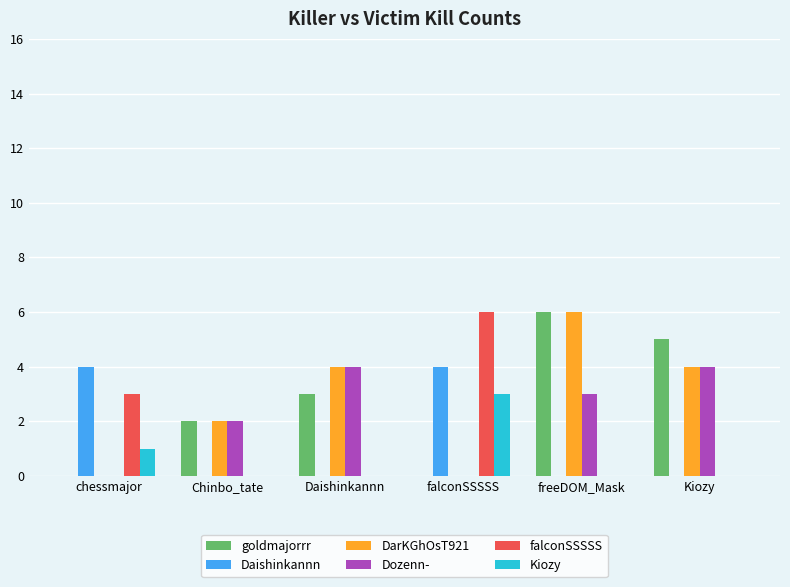

True or false: goldmajorrr has a value of 5 at Kiozy.

True